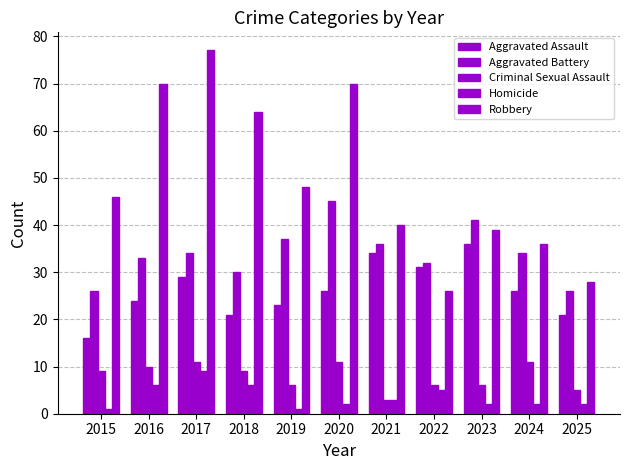

How many data points in Criminal Sexual Assault are less than 9?

5